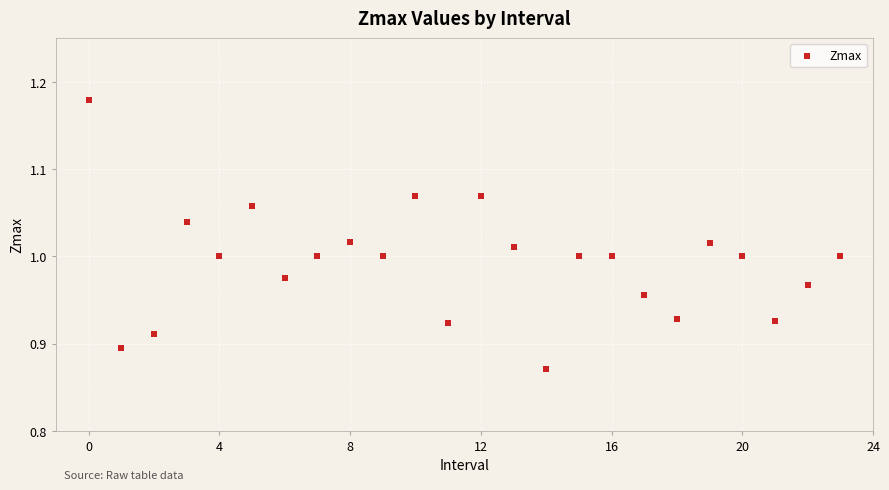

How many points are shown in the scatter plot?

24